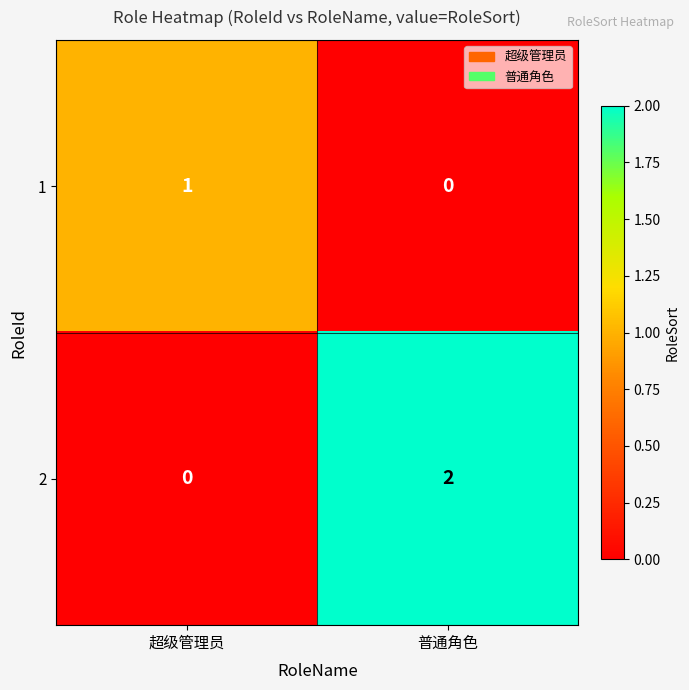

At which category is the sum across all series the highest?

普通角色